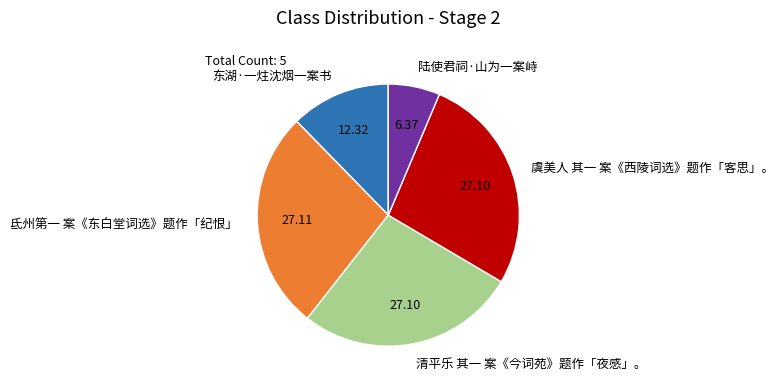

Is it true that 东湖·一炷沈烟一案书 is 12% of the pie?

True